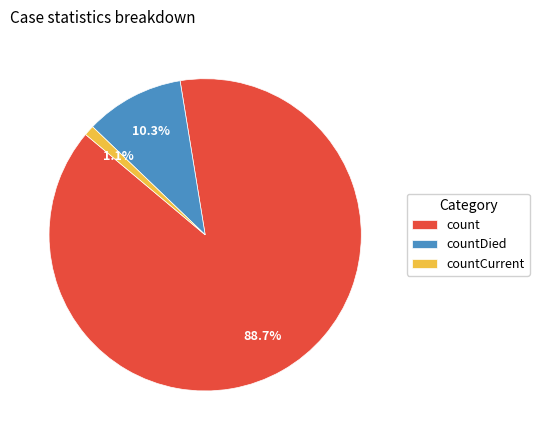

Between count and countCurrent, which is larger?

count